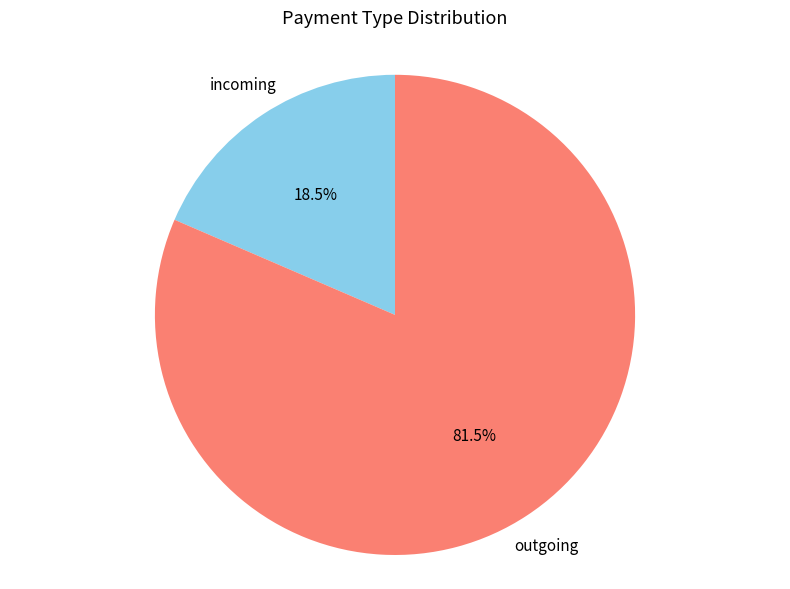

Count the number of slices in the pie.

2